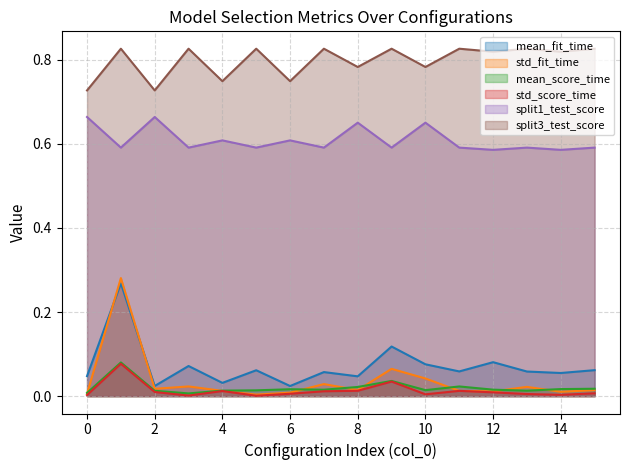

How many lines are shown in the chart?

6